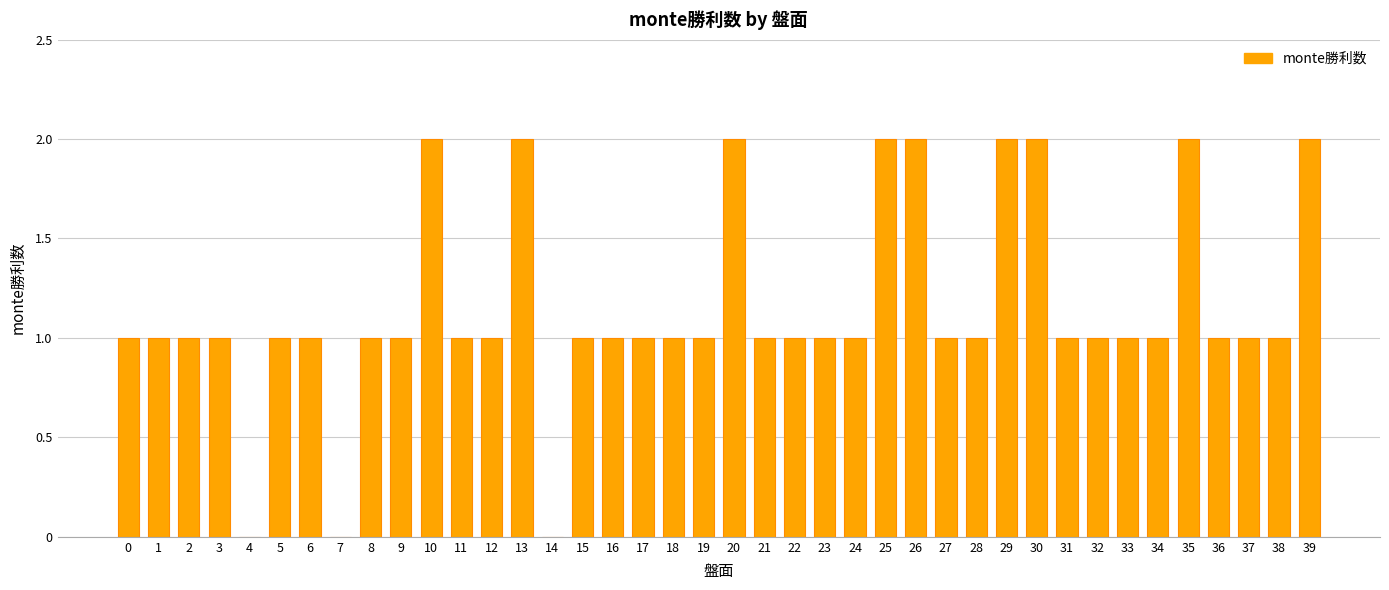

The chart shows a value of 2 at 8. True or false?

False